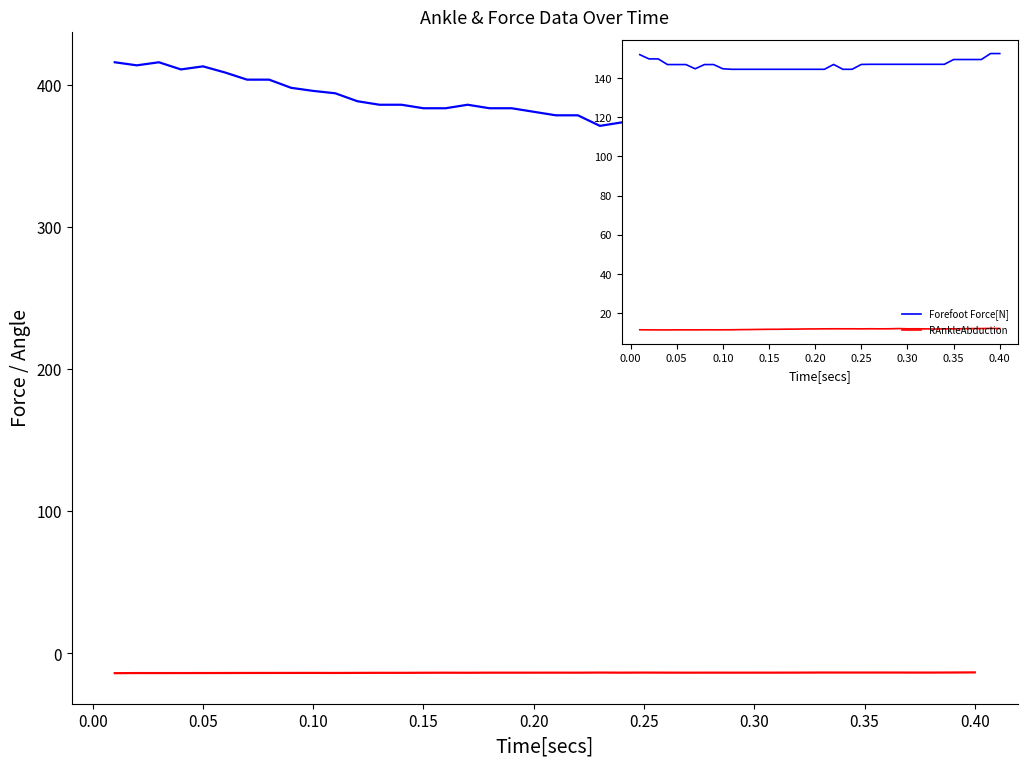

The RAnkleAbduction series shows 6.8 at 0.00. True or false?

False